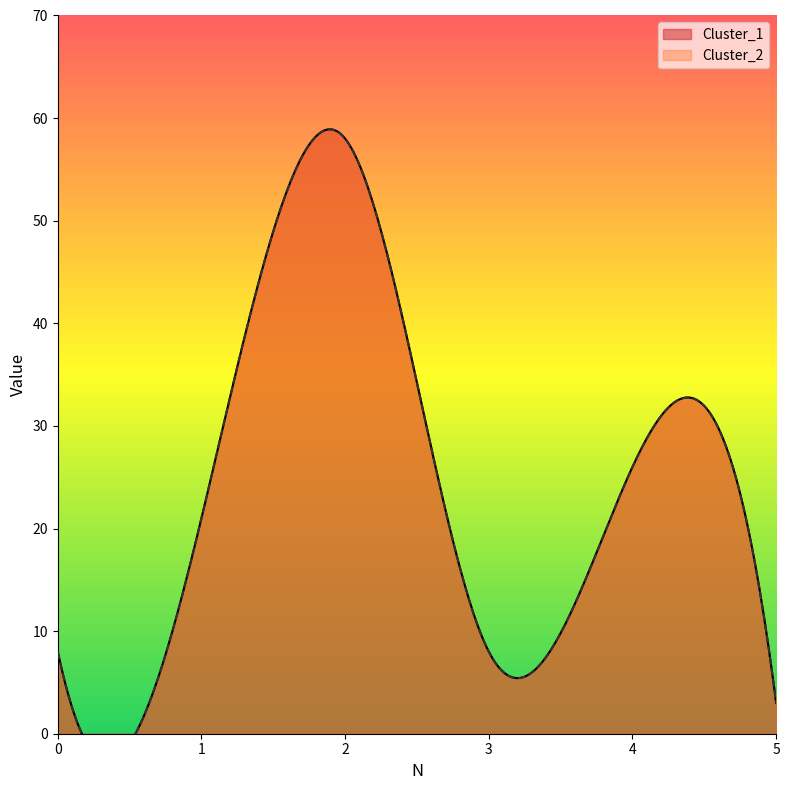

Reading left to right, what are all the values shown in this chart?

Cluster_1: 0=8	1=21	2=58	3=8	4=26	5=3
Cluster_2: 0=8	1=21	2=58	3=8	4=26	5=3